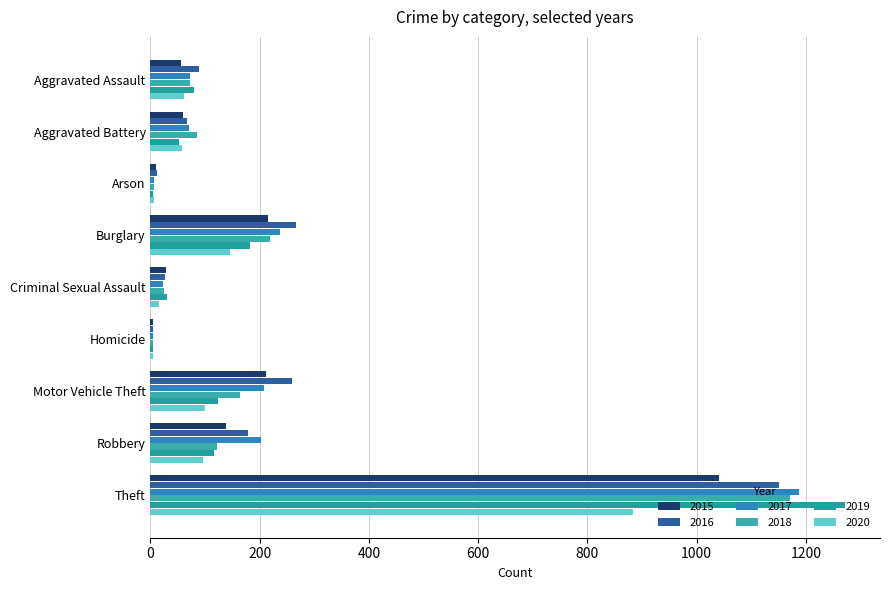

What is the value of the 2016 bar at the 9th from the left?

1151